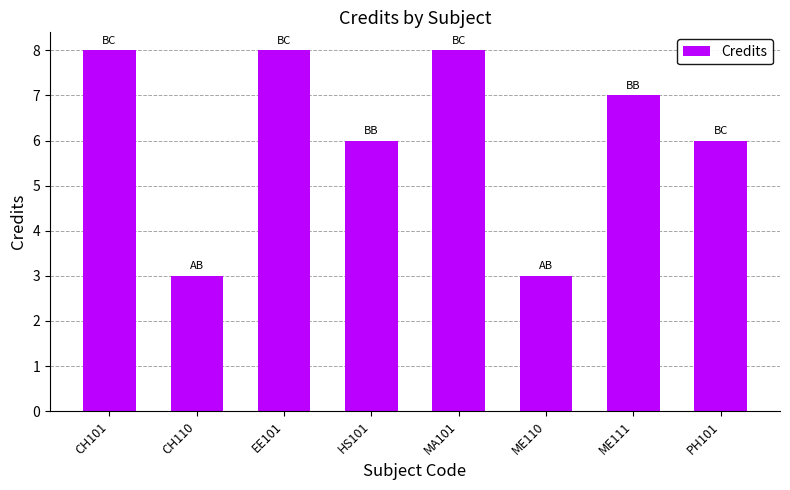

Where does the data first go above 7?

CH101